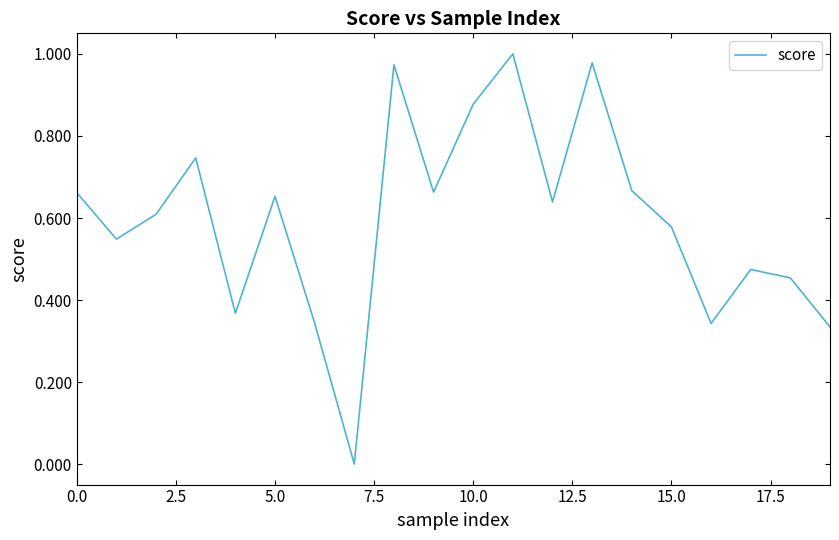

How many lines are shown in the chart?

1